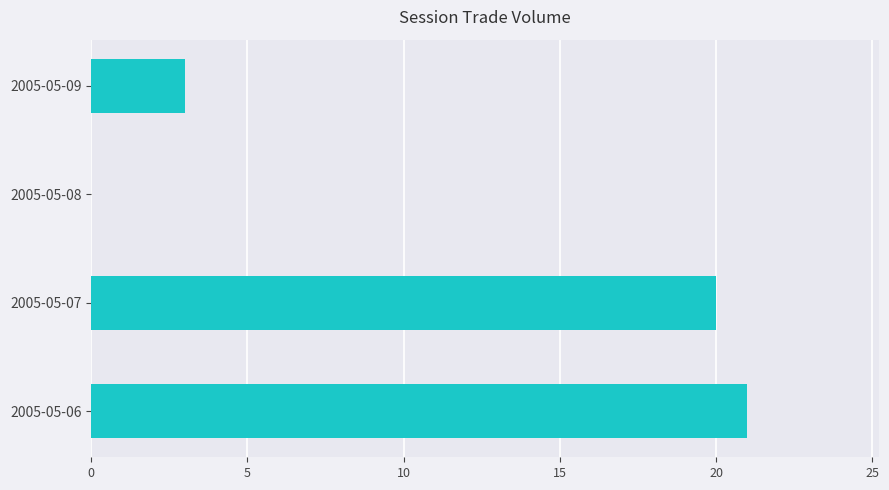

True or false: the data shows 0 at 2005-05-08.

True